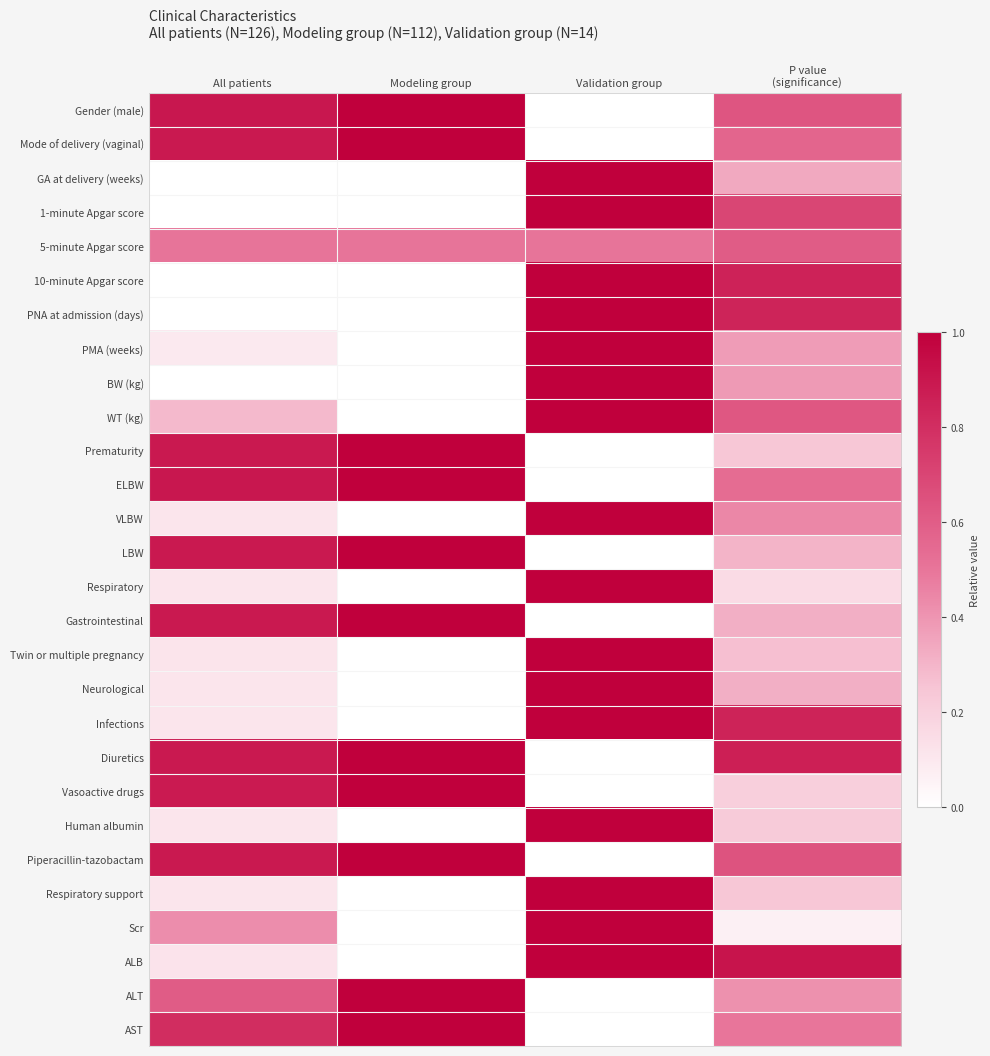

At All patients, list the series in order from smallest to largest.

GA at delivery (weeks), 1-minute Apgar score, 10-minute Apgar score, PNA at admission (days), BW (kg), PMA (weeks), Respiratory, Human albumin, VLBW, Infections, Neurological, Respiratory support, Twin or multiple pregnancy, ALB, WT (kg), Scr, 5-minute Apgar score, ALT, AST, Vasoactive drugs, Diuretics, Piperacillin-tazobactam, Mode of delivery (vaginal), LBW, Gastrointestinal, Prematurity, ELBW, Gender (male)